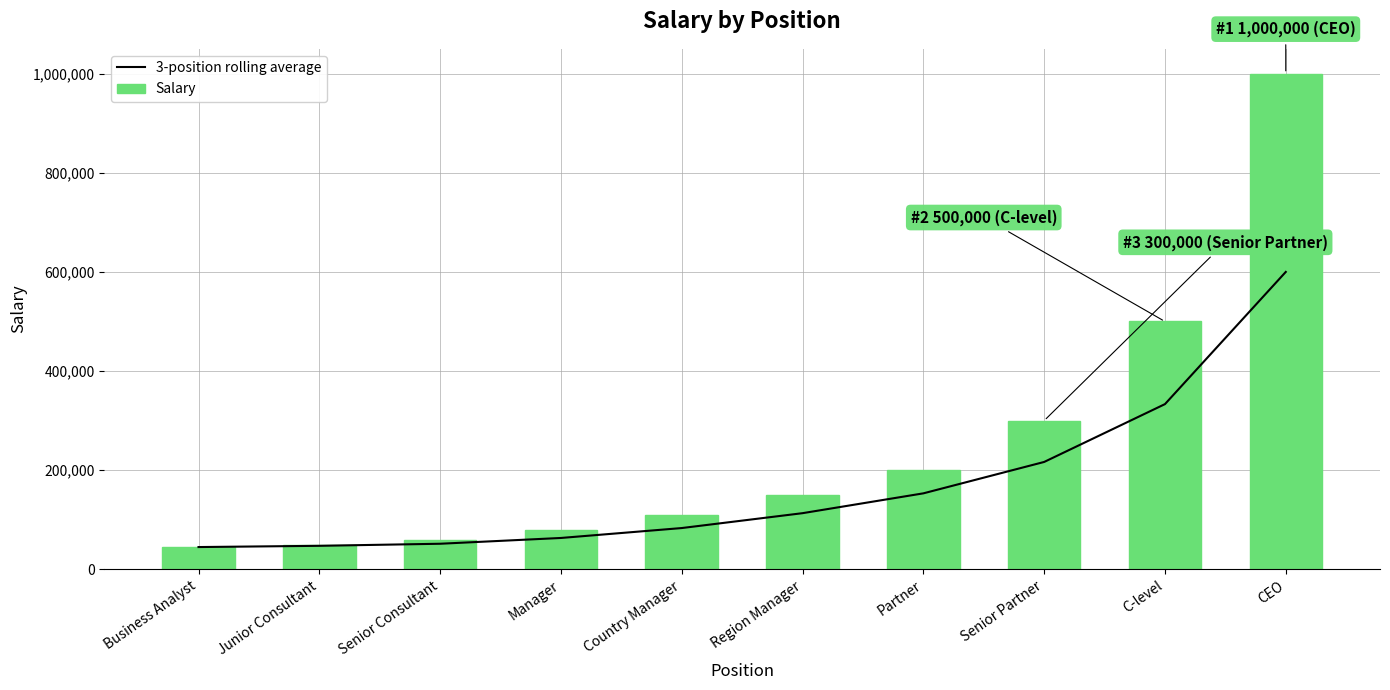

What position from the left is Manager?

4